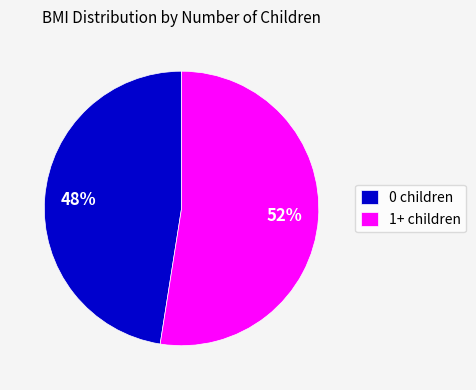

To the nearest percent, what is the combined percentage of 0 children and 1+ children?

100%